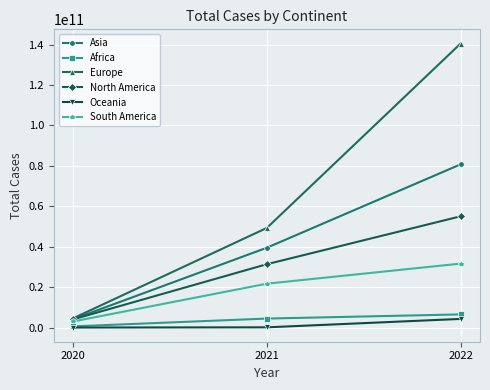

Which series has the widest spread of values?

Europe